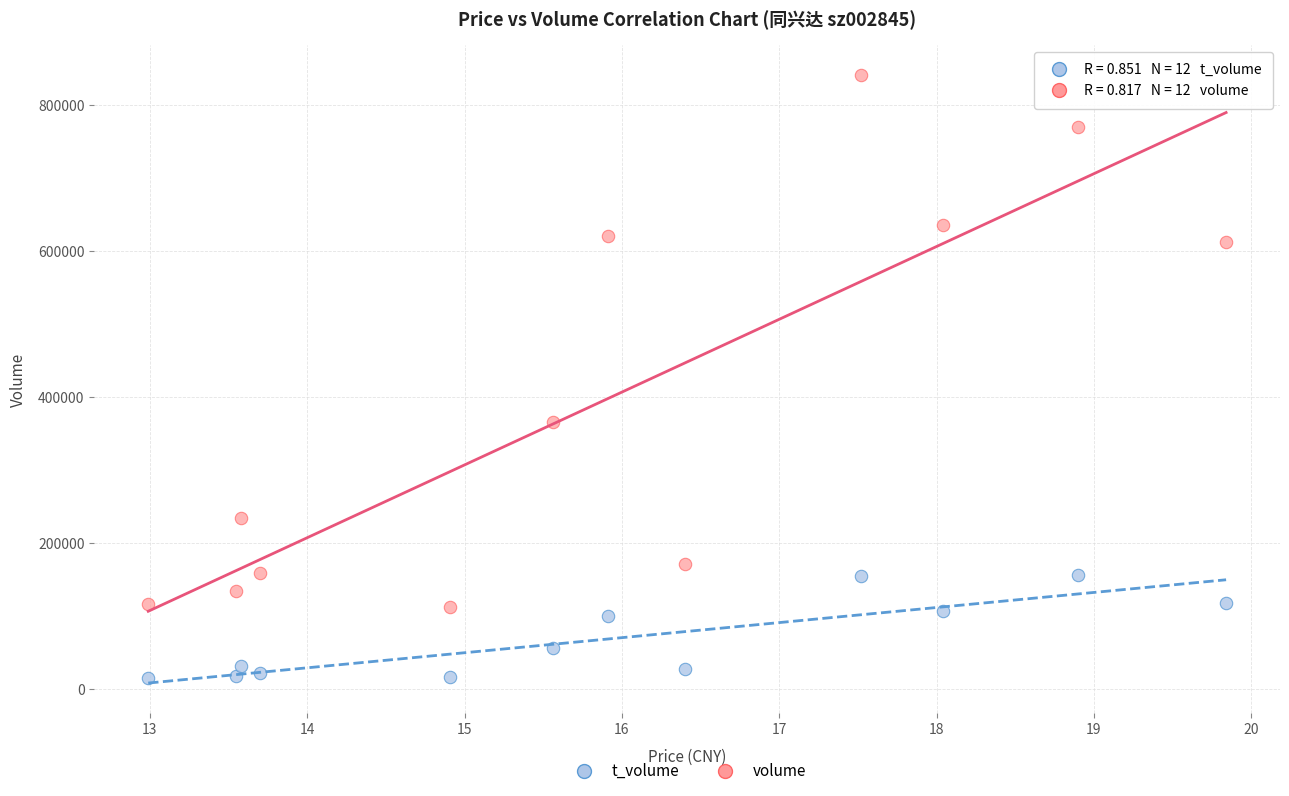

Across all data points, what is the range of Y values (max minus min)?

825729